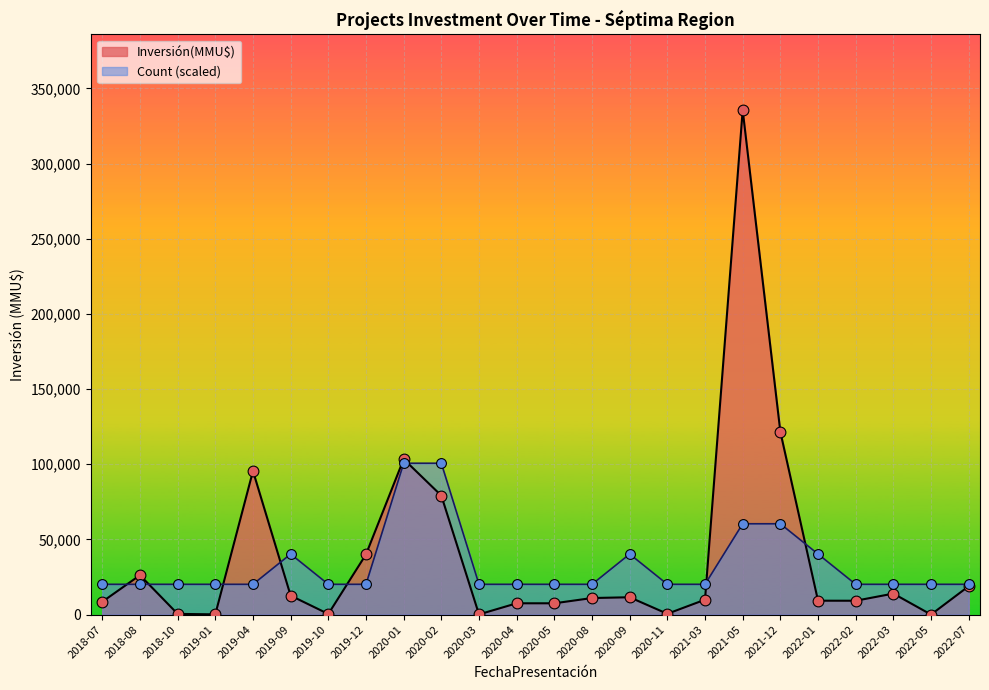

Is the value of Count at 2021-03 greater than the value of Investment(MMU$) at 2022-02?

No